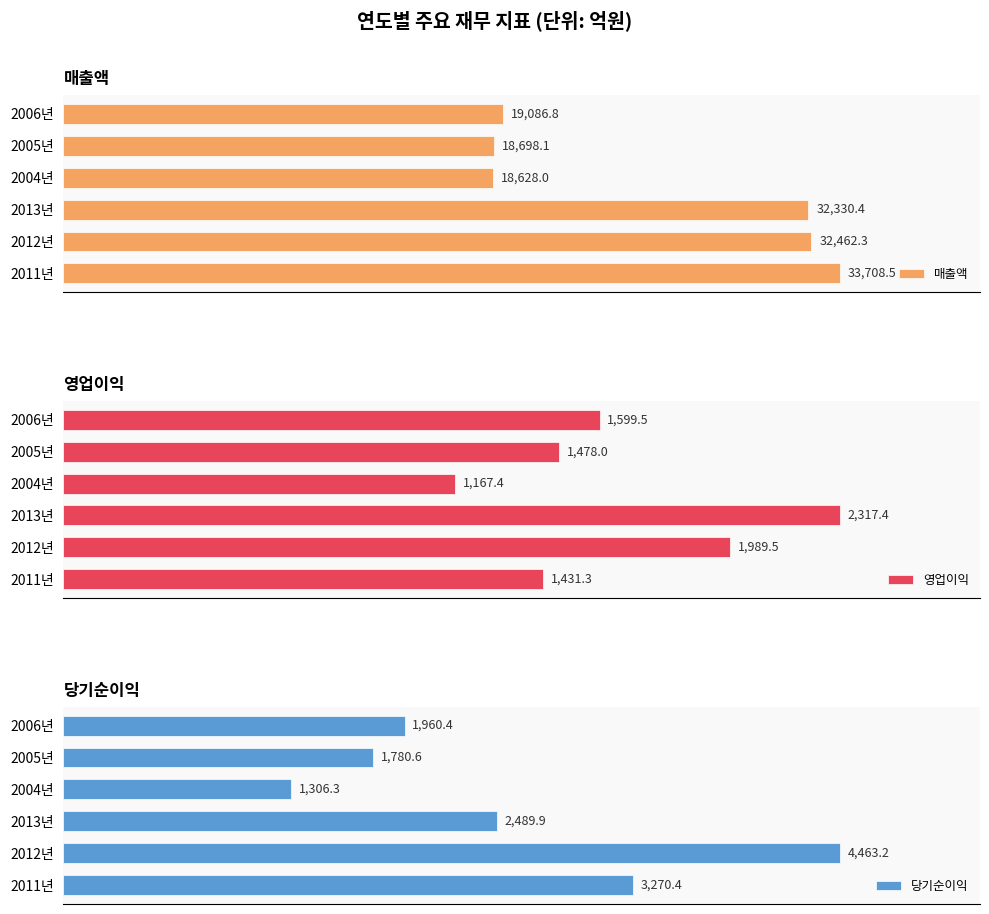

Reading left to right, list all the values displayed in this chart.

매출액: 33708.5	32462.3	32330.4	18628.0	18698.1	19086.8
영업이익: 1431.3	1989.5	2317.4	1167.4	1478.0	1599.5
당기순이익: 3270.4	4463.2	2489.9	1306.3	1780.6	1960.4